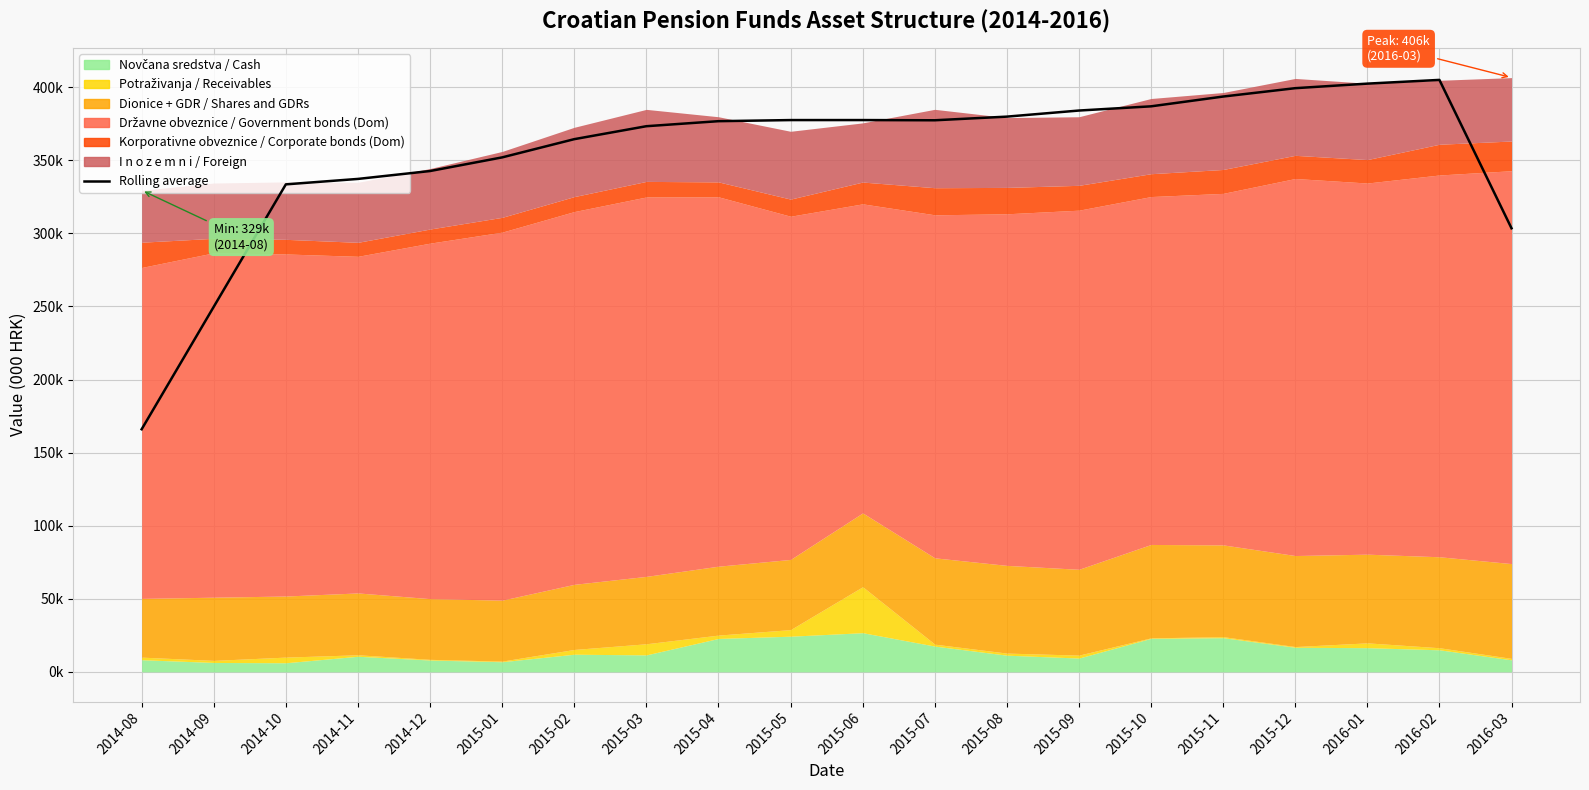

What is the label of the 19th point from the left?

2016-02